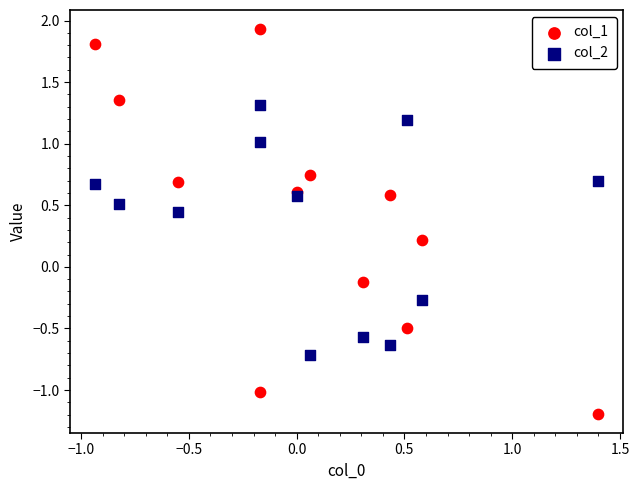

Which series reaches the minimum Y coordinate?

col_1